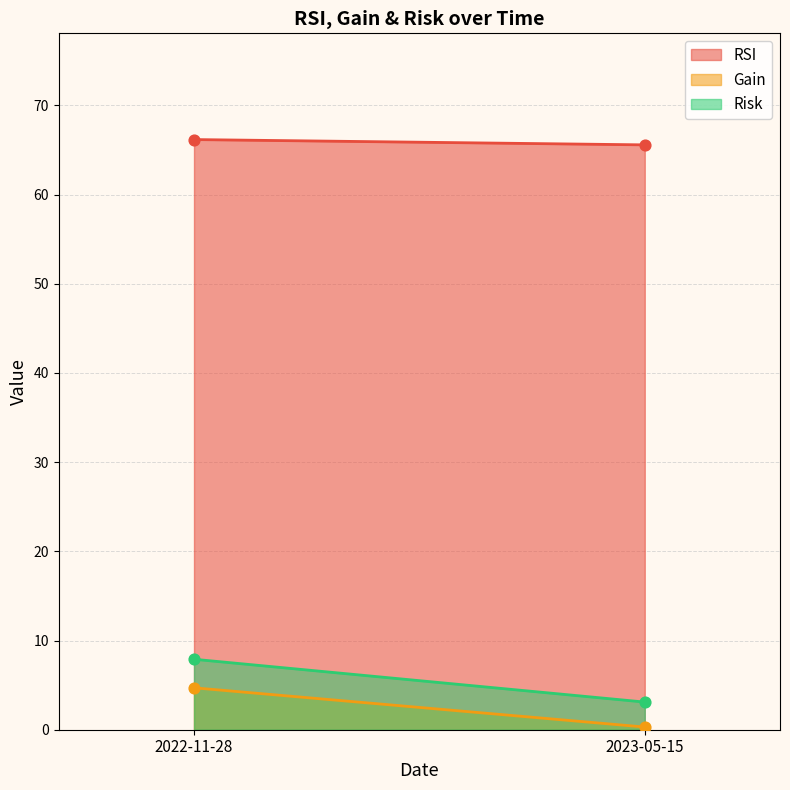

Which series contains the lowest Y value?

Gain